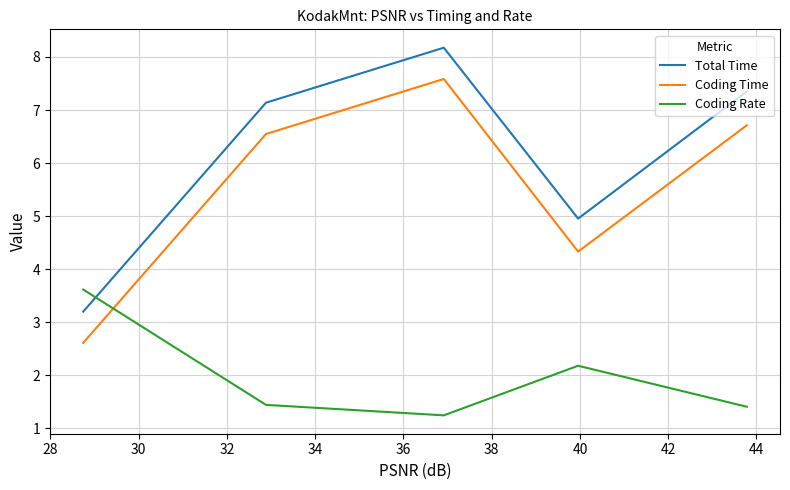

What is the highest value of the Coding Time series?

7.6